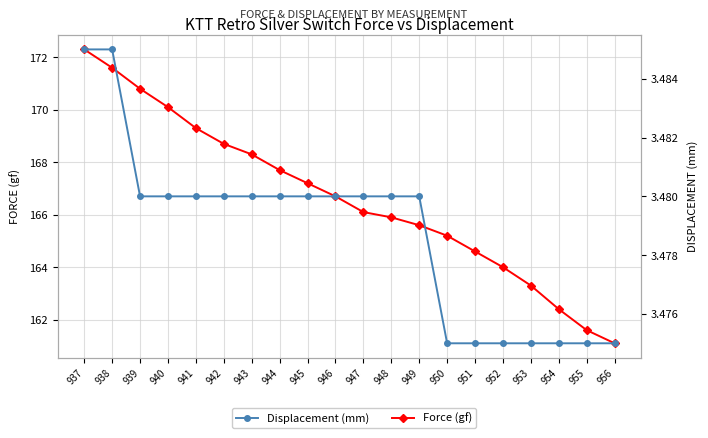

Between 938 and 948, which series saw the biggest shift?

Force (gf)